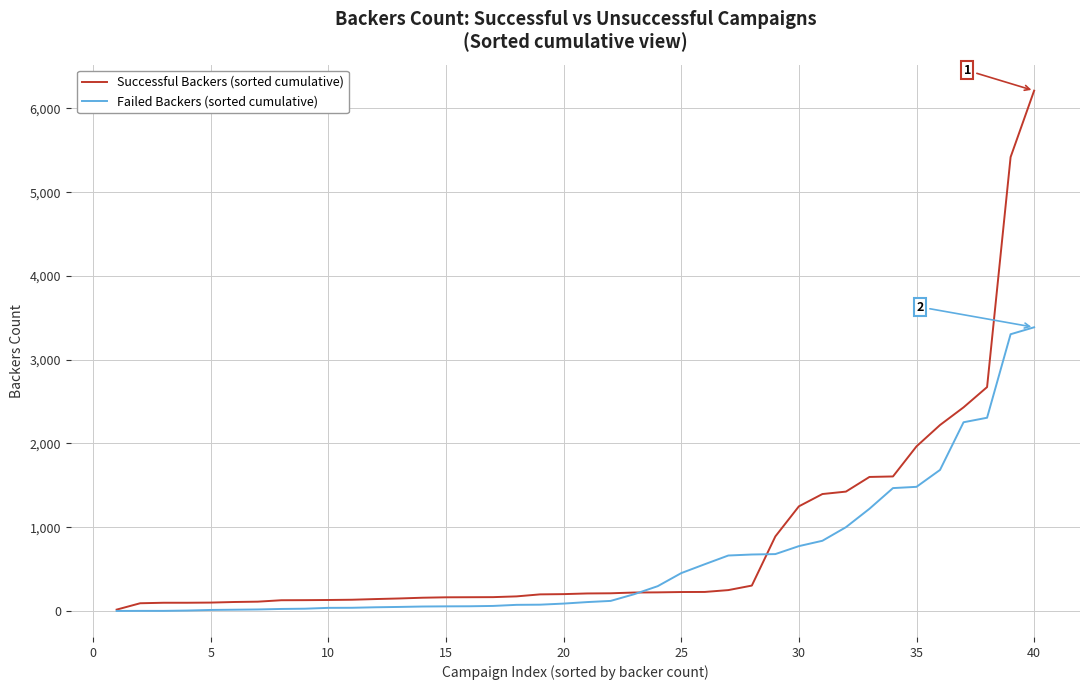

What is the maximum value for Failed Backers (sorted cumulative)?

3387